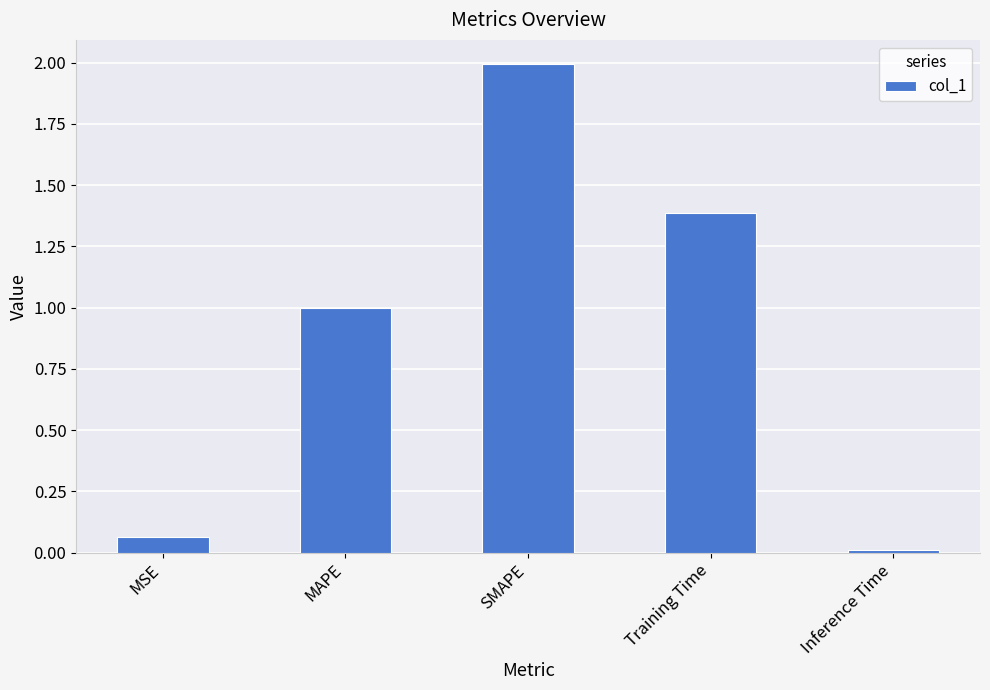

What is the average value?

0.9